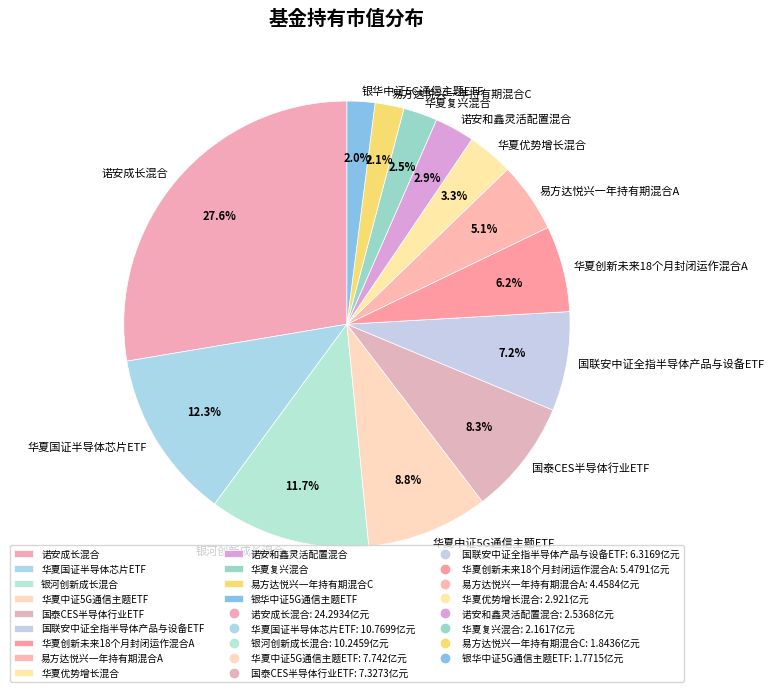

What is the largest slice in the pie chart?

诺安成长混合